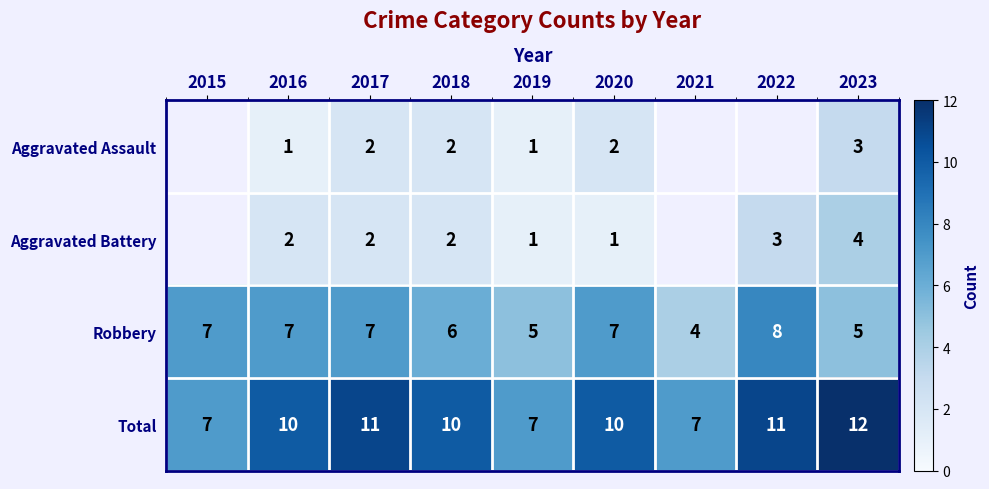

What is the sum of the Robbery values at 2016 and 2023?

12